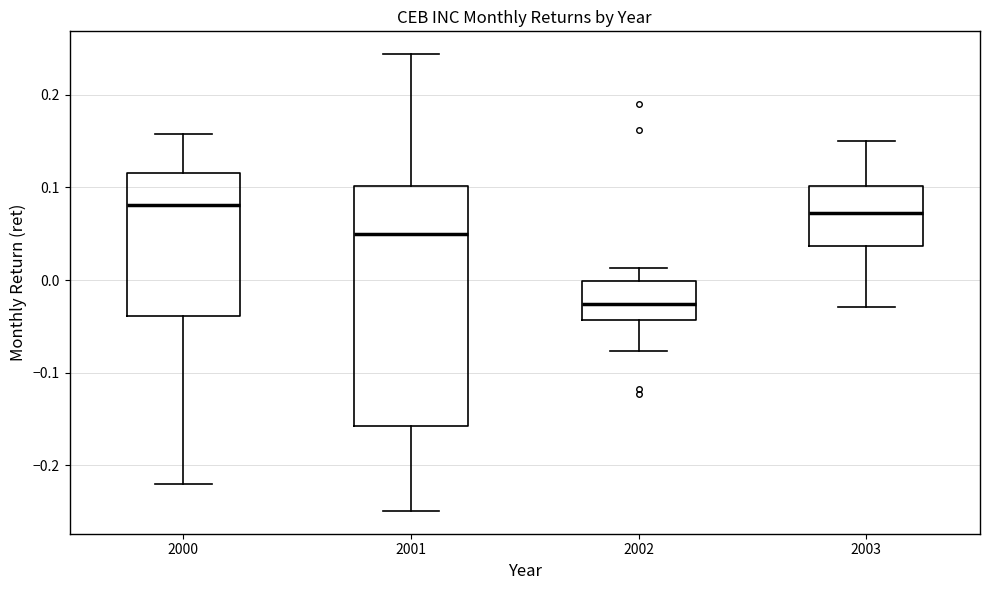

Which box's median line is the lowest?

2002